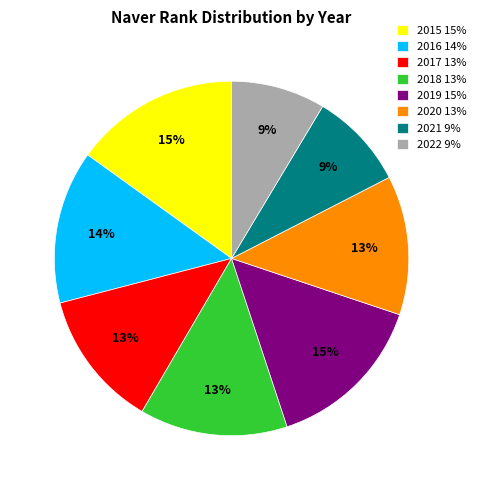

Do 2018 13% and 2019 15% together represent more than half of the pie?

No